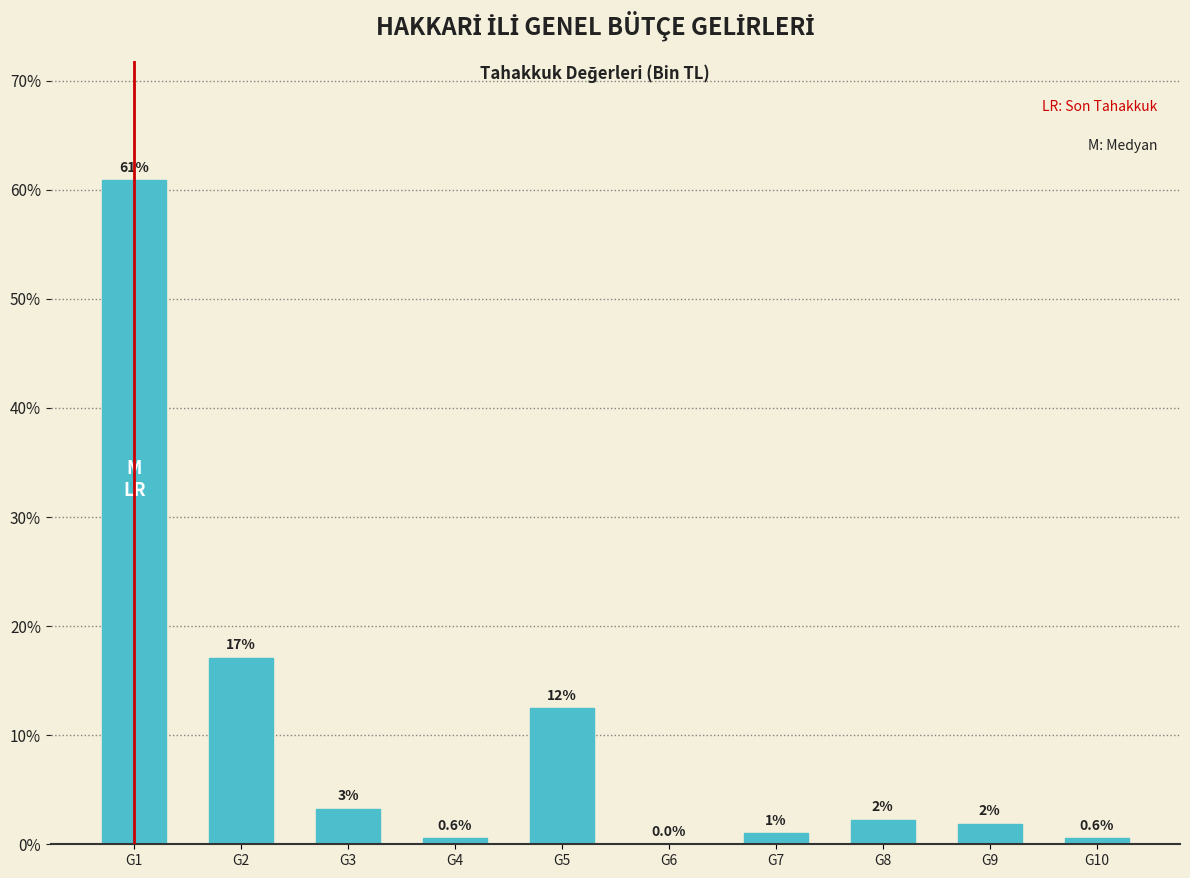

What is the sum of all values?

100.0